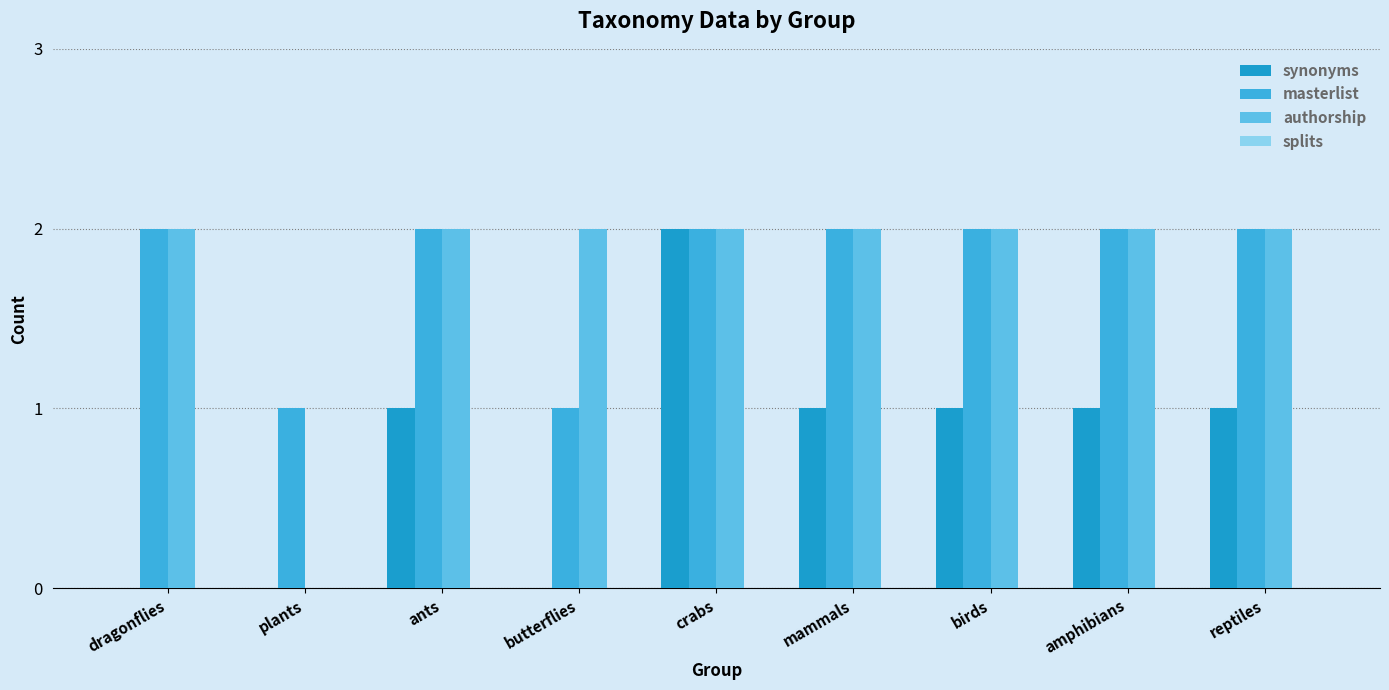

What is the sum of all authorship values?

16